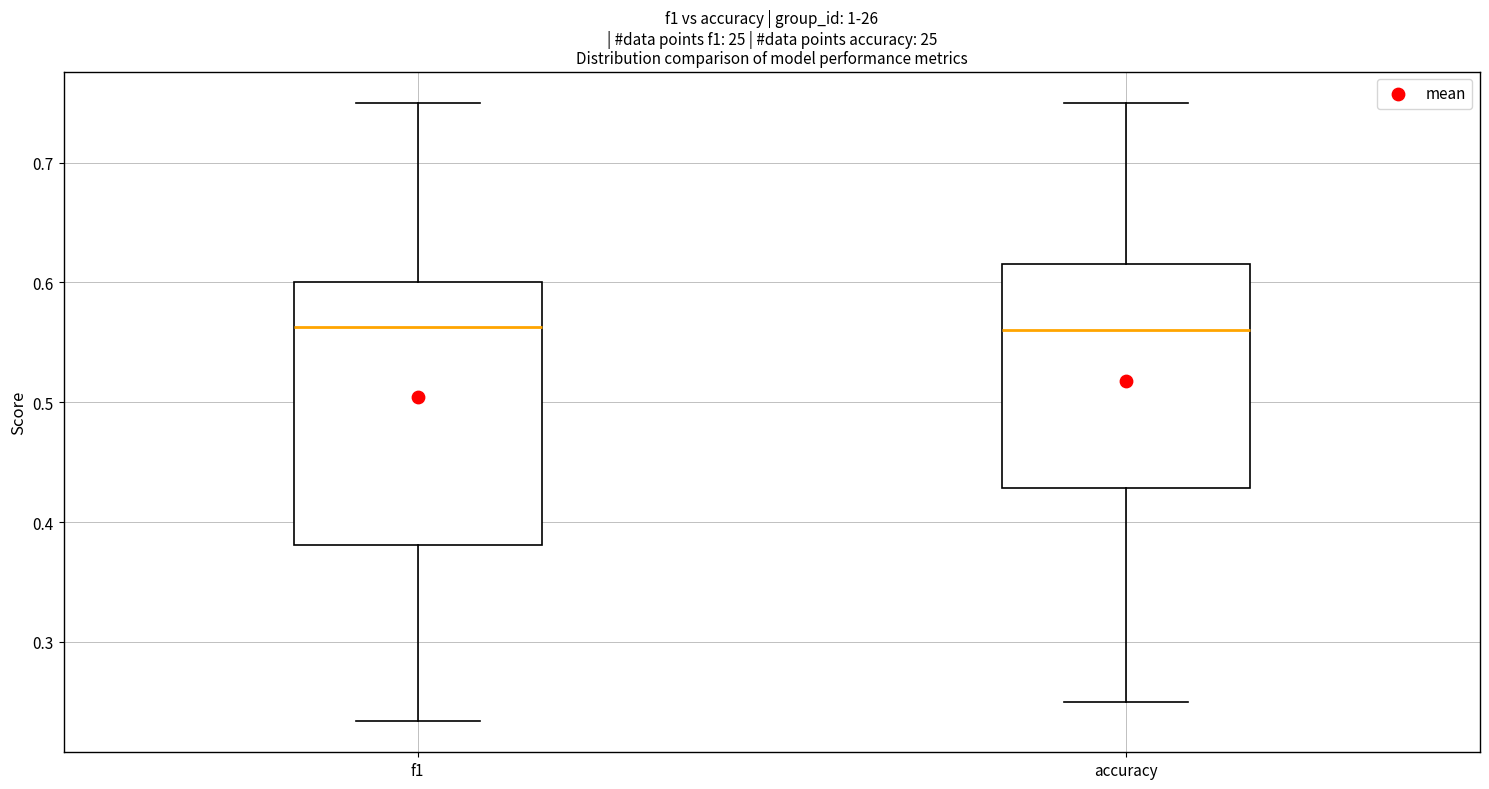

Reading left to right, read every box against the y-axis: the position of its median line, the range the box covers, and the ends of its whiskers. The values are not printed on the chart, so give them approximately, as read against the axis.

f1: median 0.56, box 0.38 to 0.60, whiskers 0.23 to 0.75
accuracy: median 0.56, box 0.43 to 0.62, whiskers 0.25 to 0.75